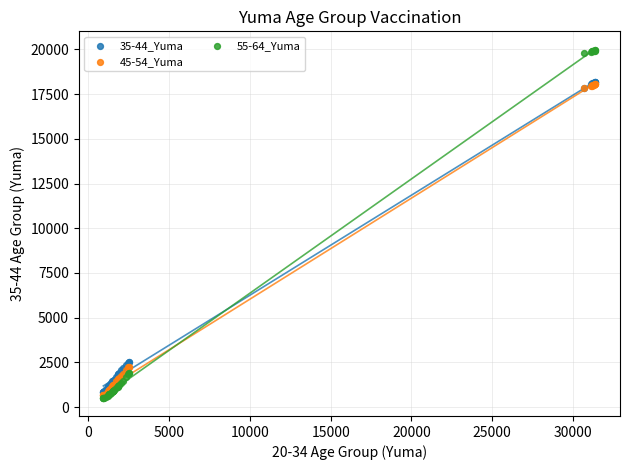

Which series has the largest Y range (max minus min)?

55-64_Yuma